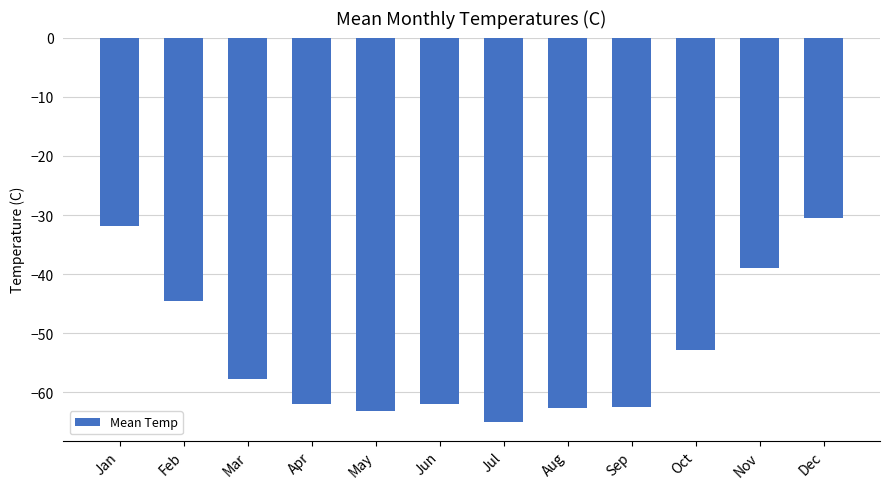

The chart shows a value of -95.1 at Mar. True or false?

False